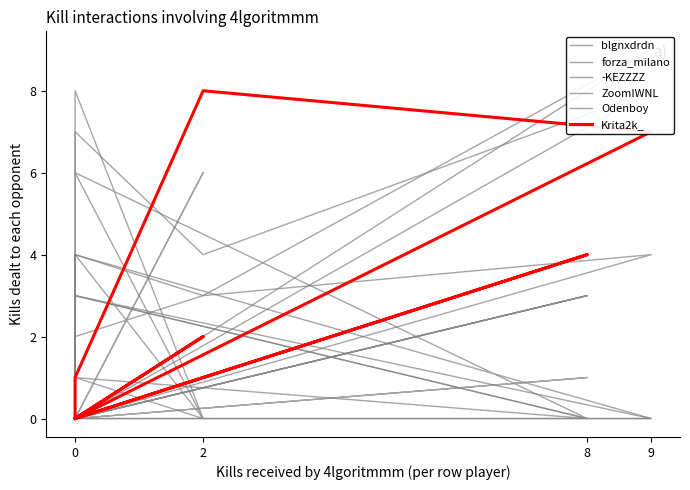

How many data points in ZoomIWNL are less than 1?

5